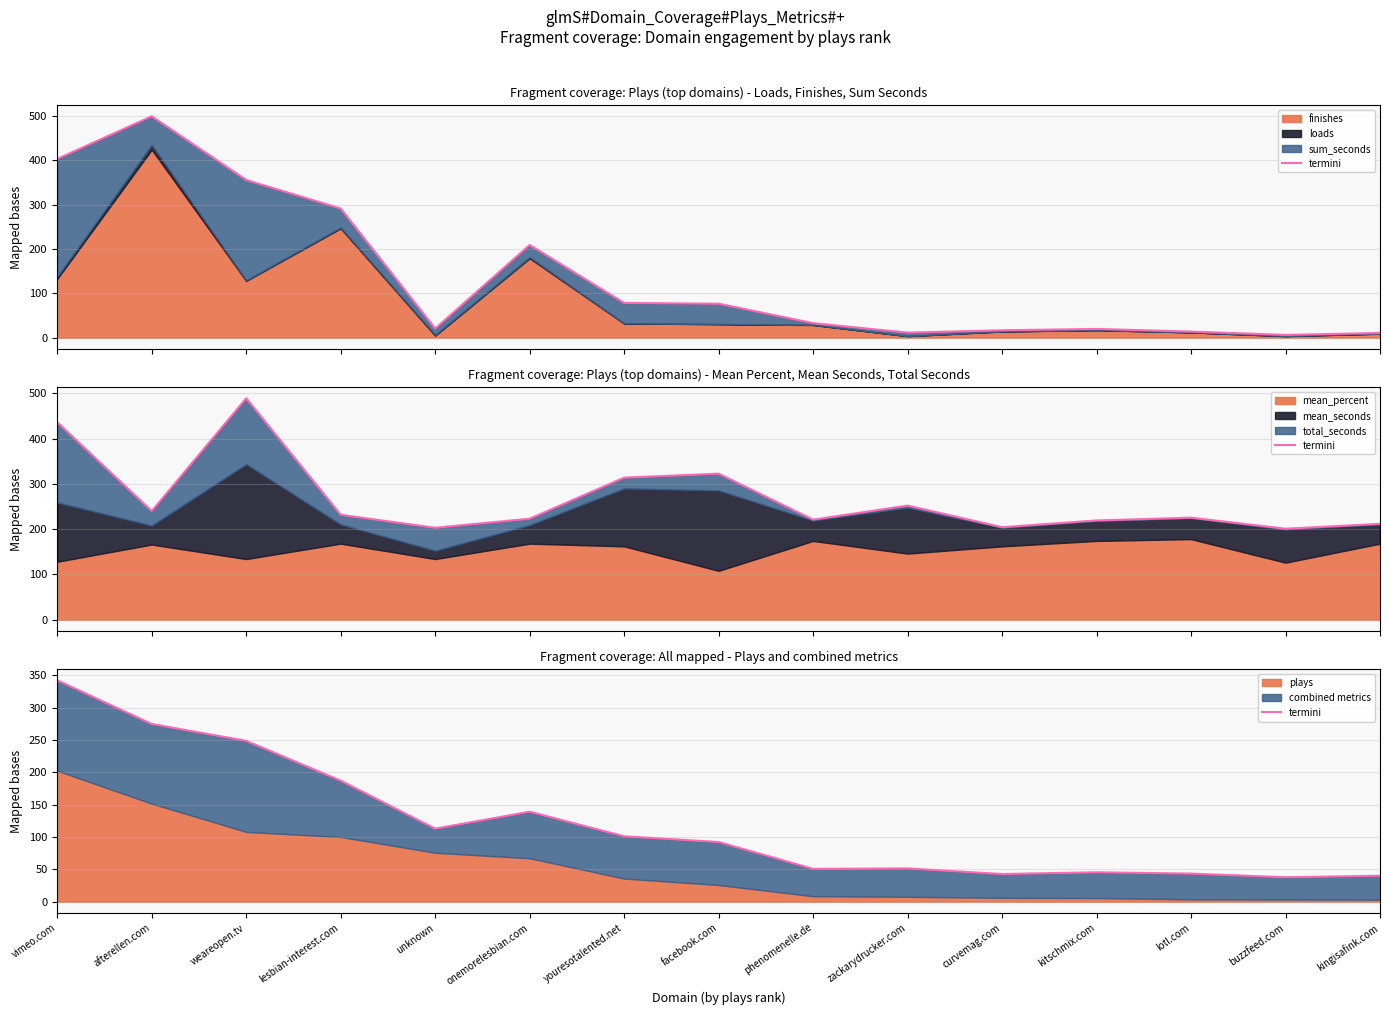

True or false: there are more than 1 points higher than both neighbors.

True